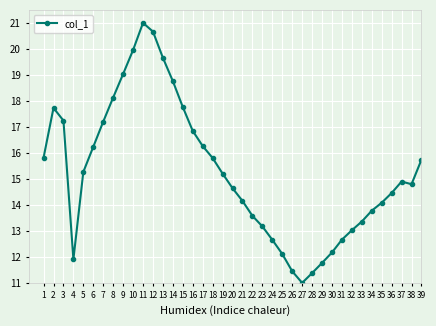

What is the average value?

15.3